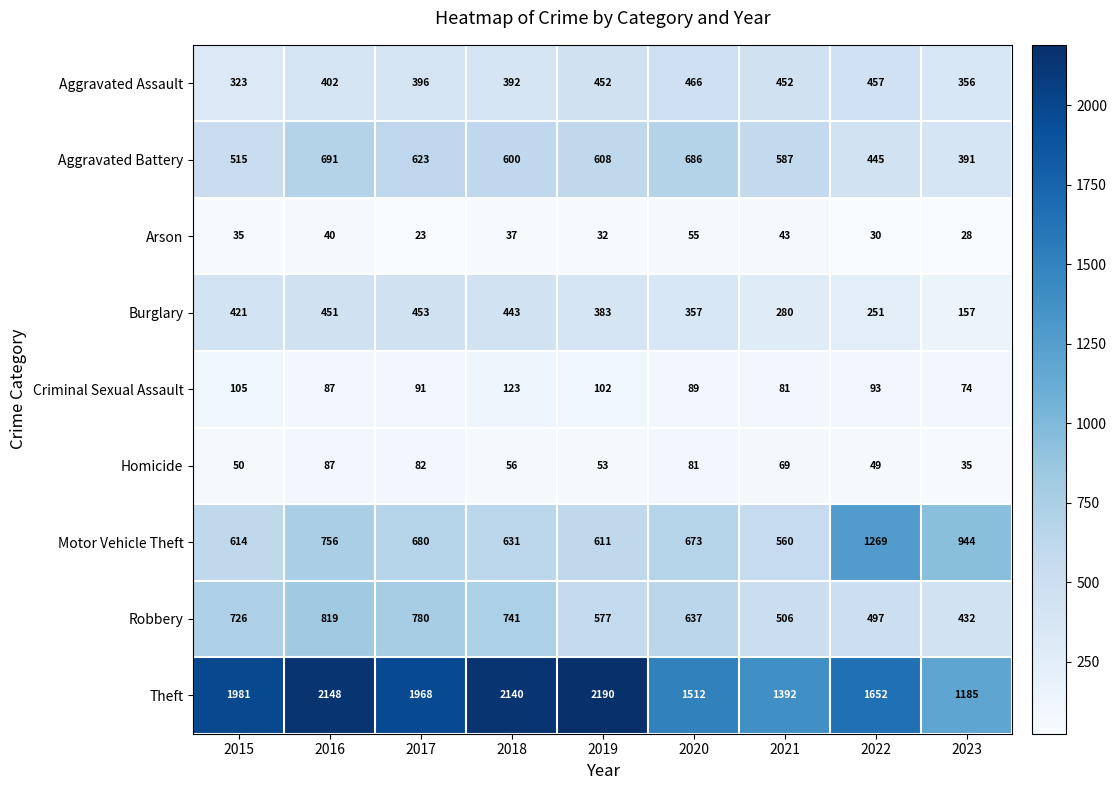

Rank the series by their maximum value, from lowest to highest.

Arson, Homicide, Criminal Sexual Assault, Burglary, Aggravated Assault, Aggravated Battery, Robbery, Motor Vehicle Theft, Theft